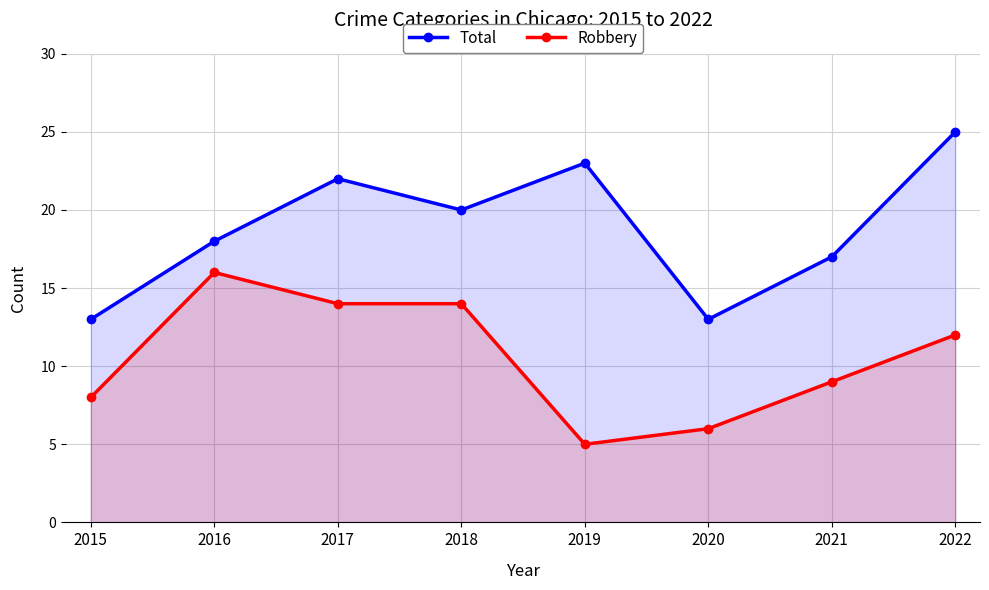

Which category has the lowest value across all series?

2019